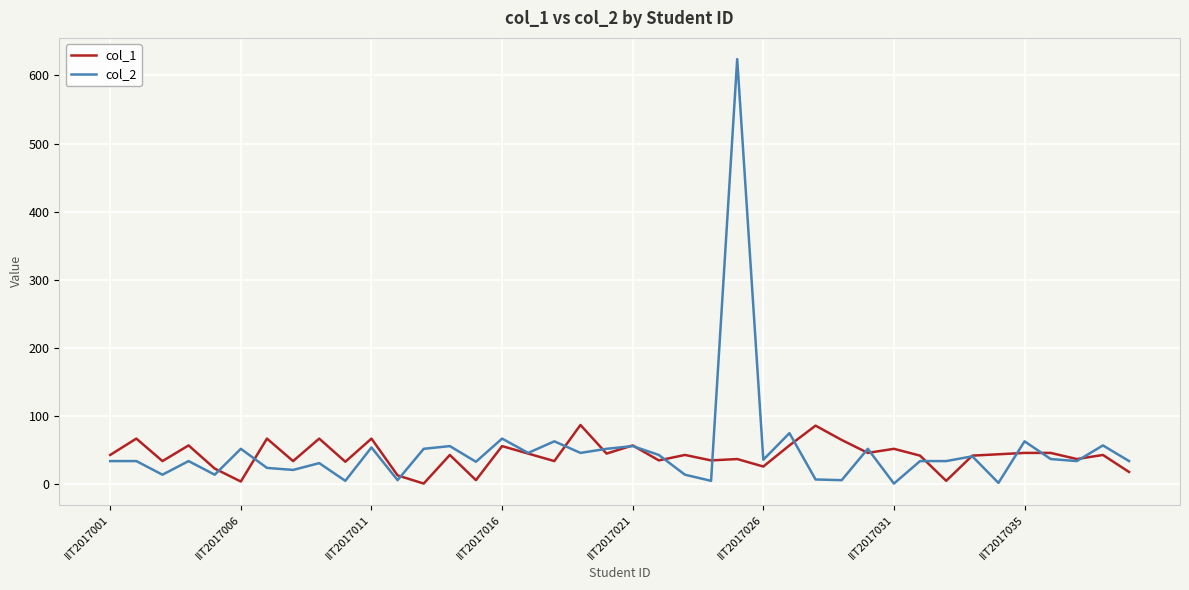

Rank the series by their maximum value, from highest to lowest.

col_2, col_1